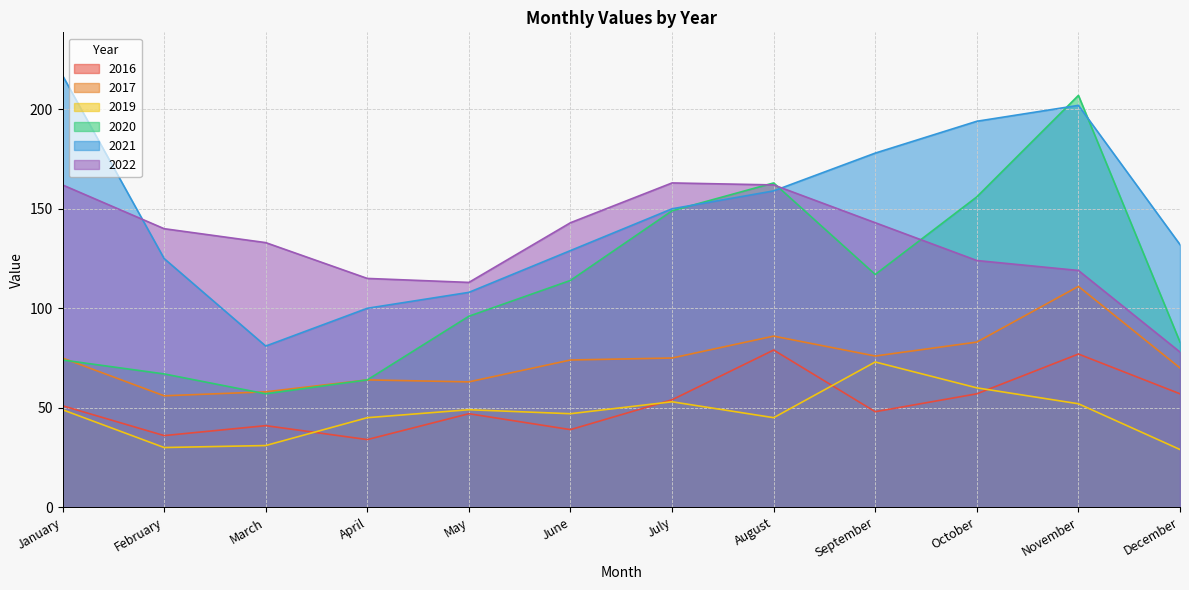

True or false: 2017 and 2021 cross at least once.

False